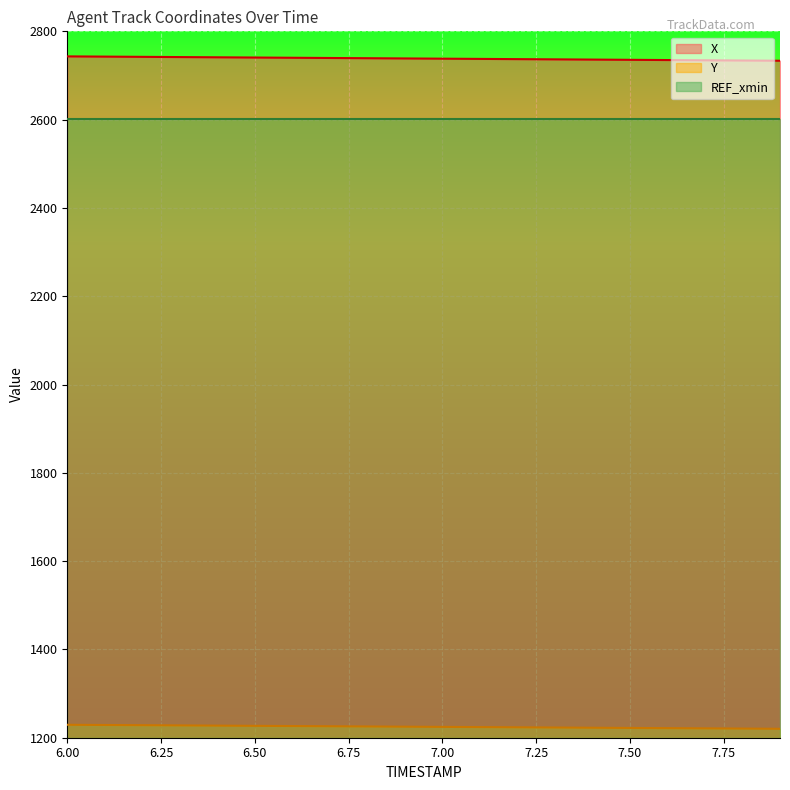

What is the label of the 4th point from the left?

6.3